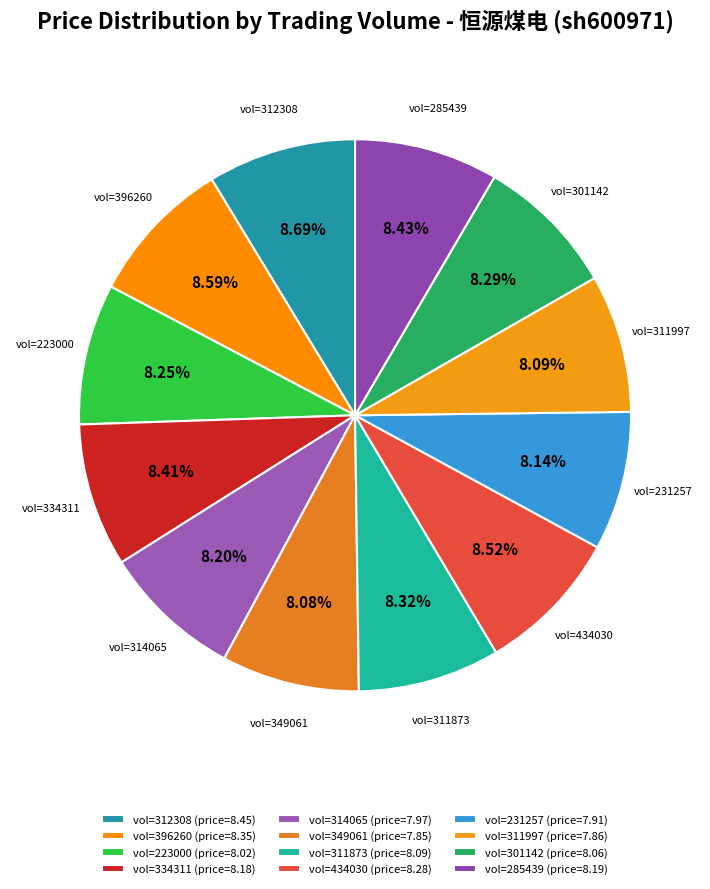

Is there any slice that represents more than half of the pie?

No